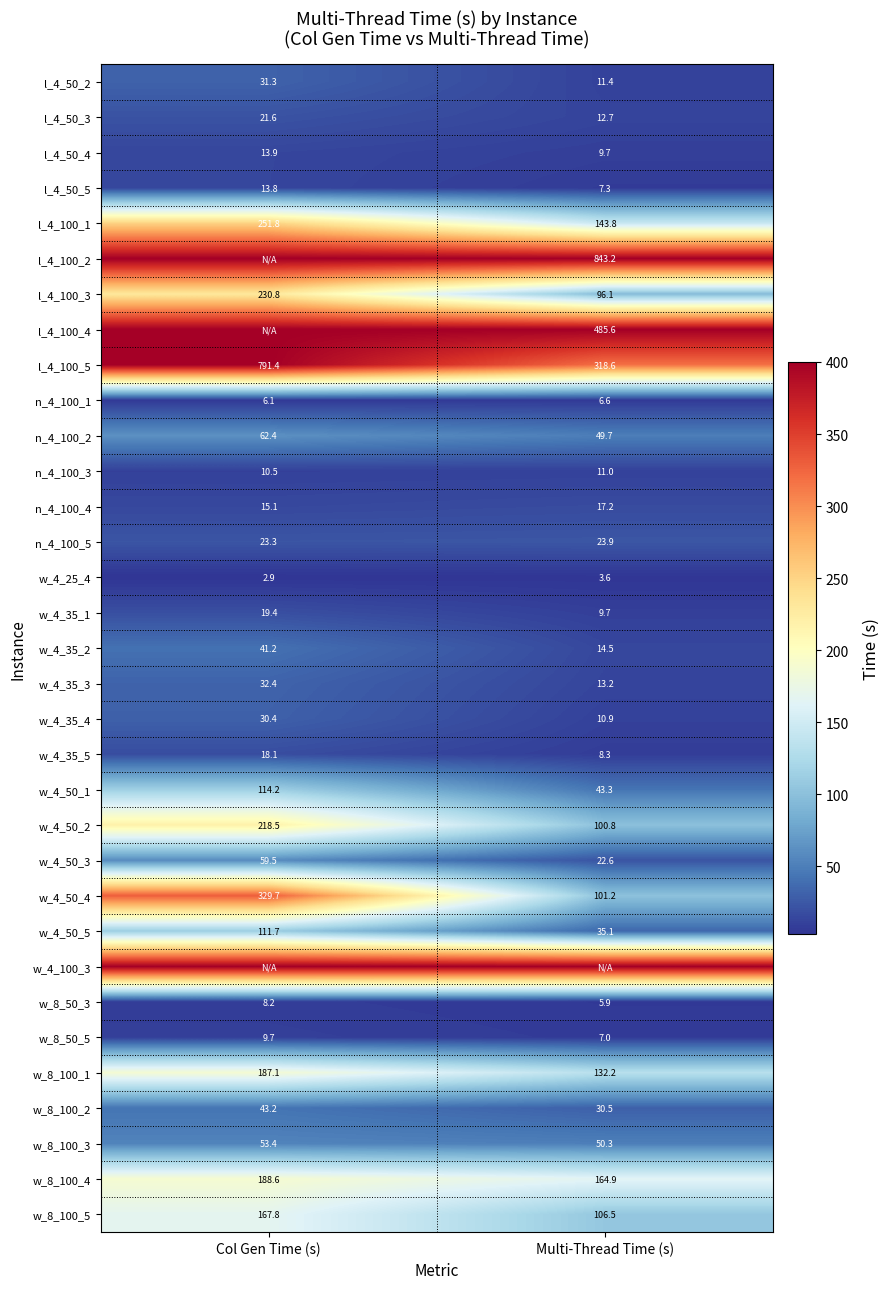

Between Col Gen Time (s) and Multi-Thread Time (s), which is larger?

Col Gen Time (s)